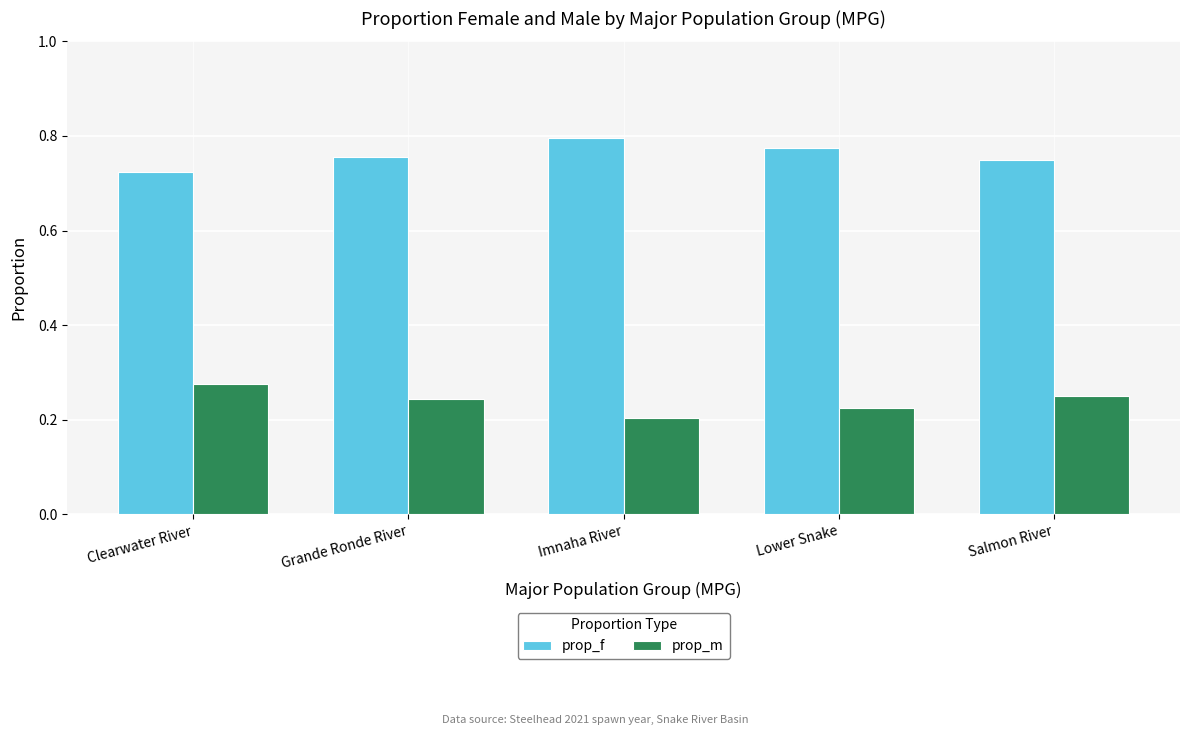

Are the bars grouped side by side (vs. stacked)?

Yes